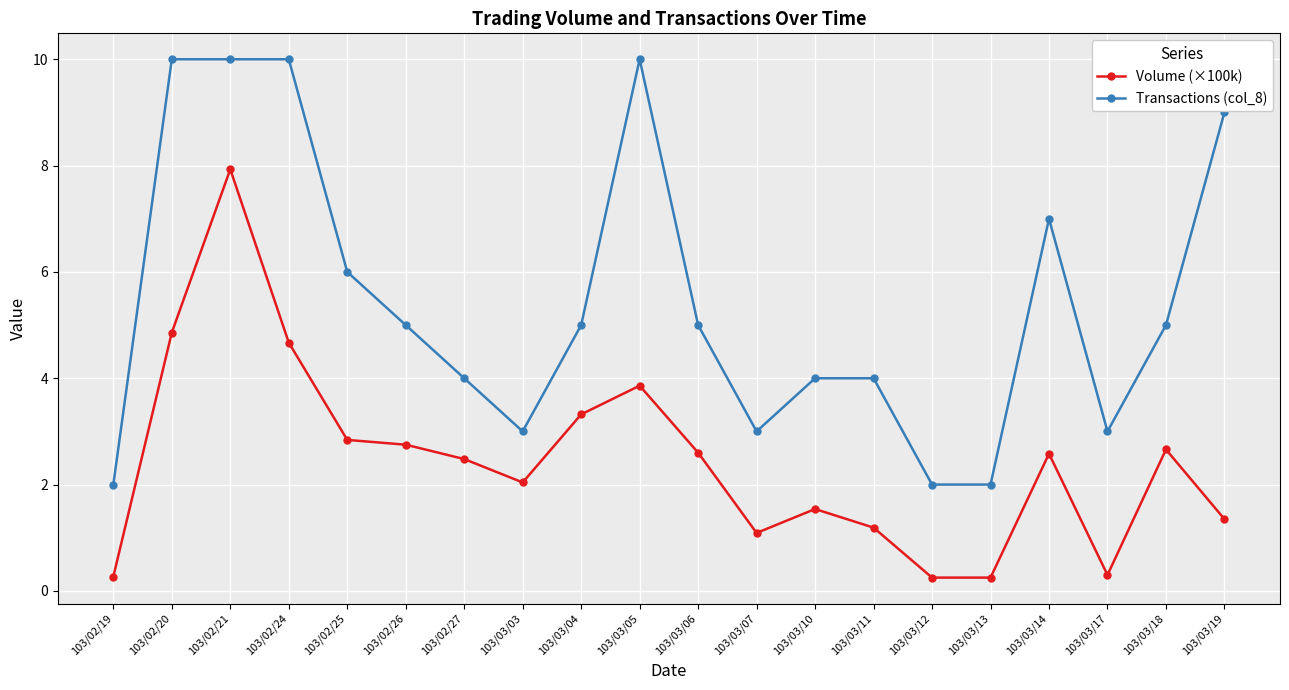

What is the difference between the Volume (×100k) values at 103/03/06 and 103/03/18?

0.1